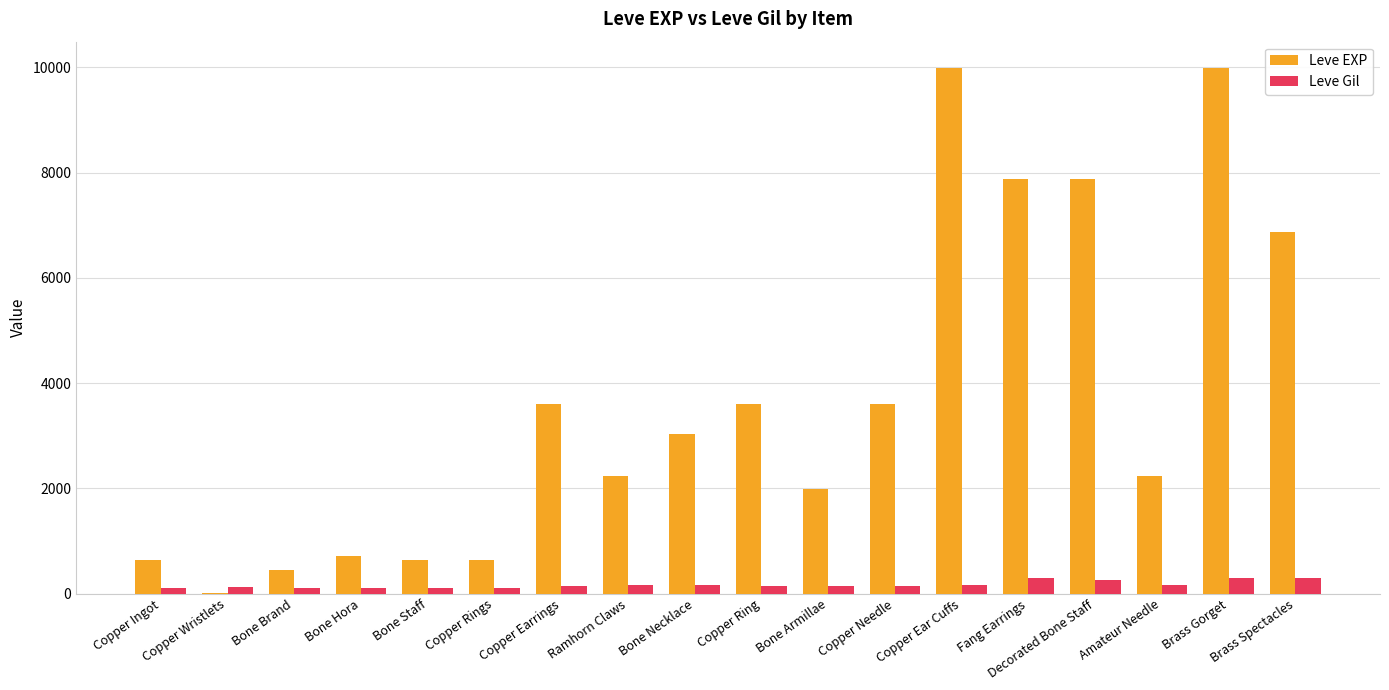

Is it true that Leve EXP equals 630 at Bone Staff?

True